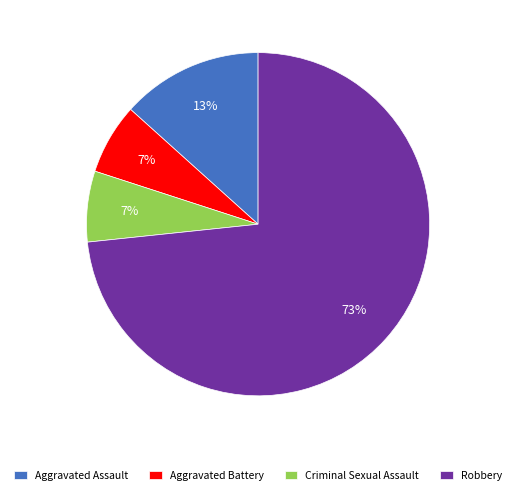

Which category accounts for the majority?

Robbery